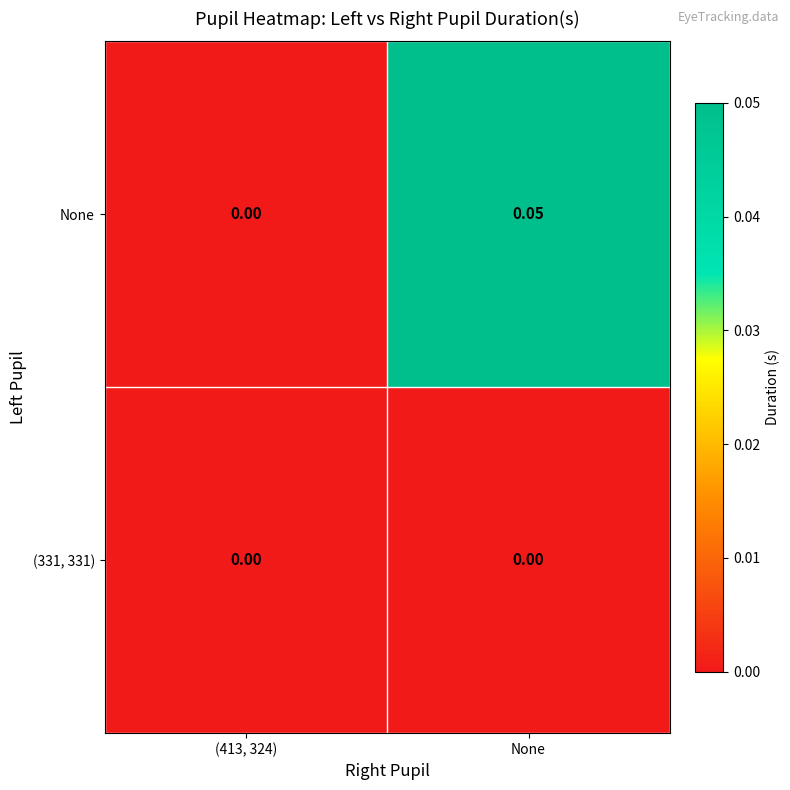

Which series has the widest spread of values?

None